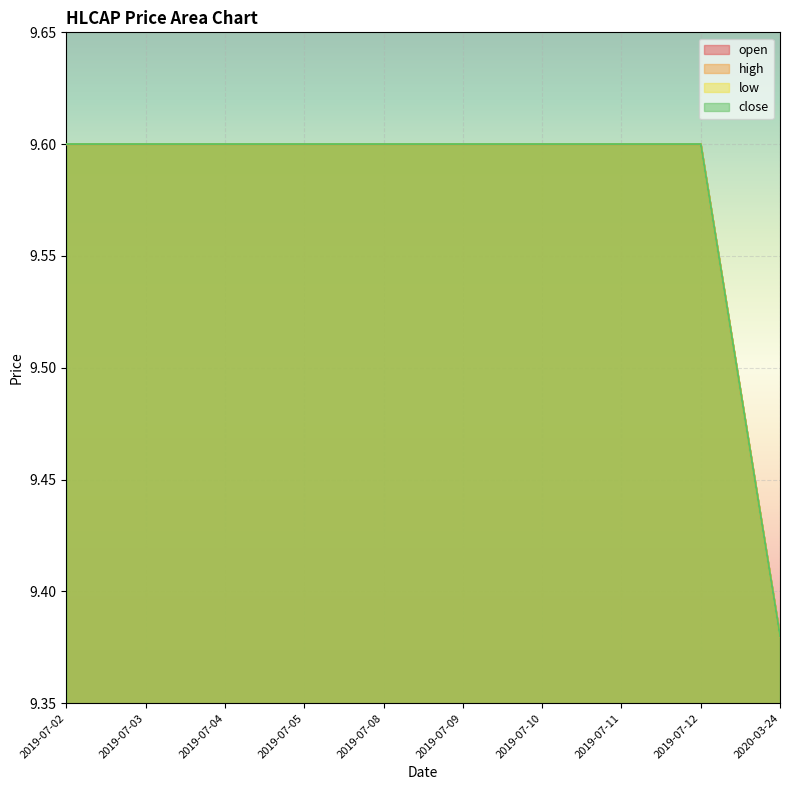

The value of high at 2019-07-05 is 9.6. True or false?

True